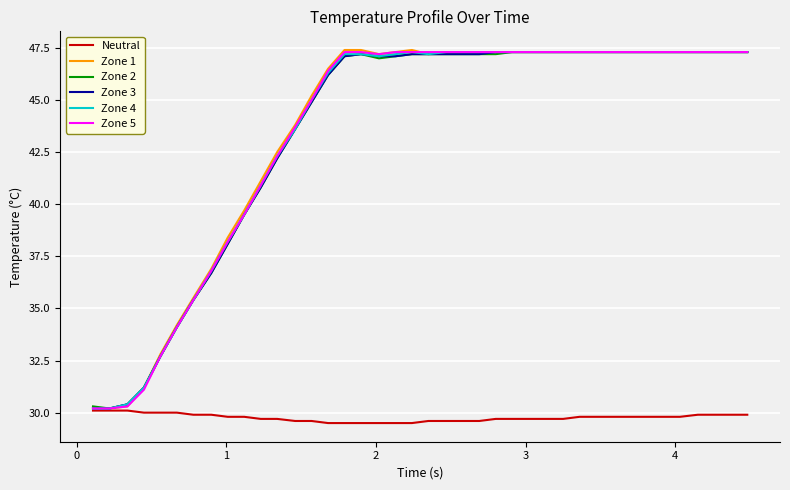

Which series has the largest range (max minus min)?

Zone 1